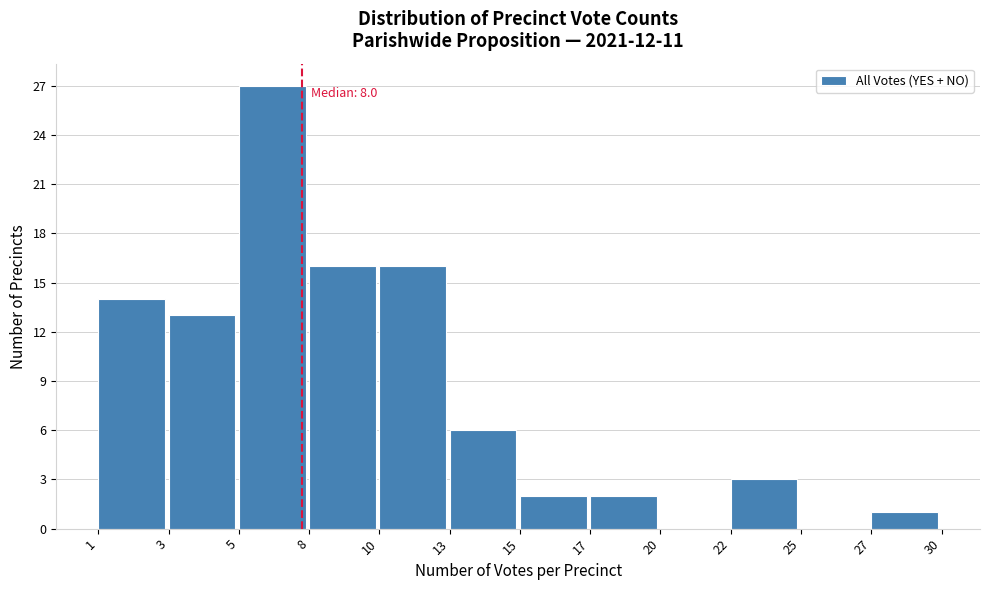

Reading left to right, extract all data points from this chart.

1=14	3=13	5=27	8=16	10=16	13=6	15=2	17=2	20=0	22=3	25=0	27=1